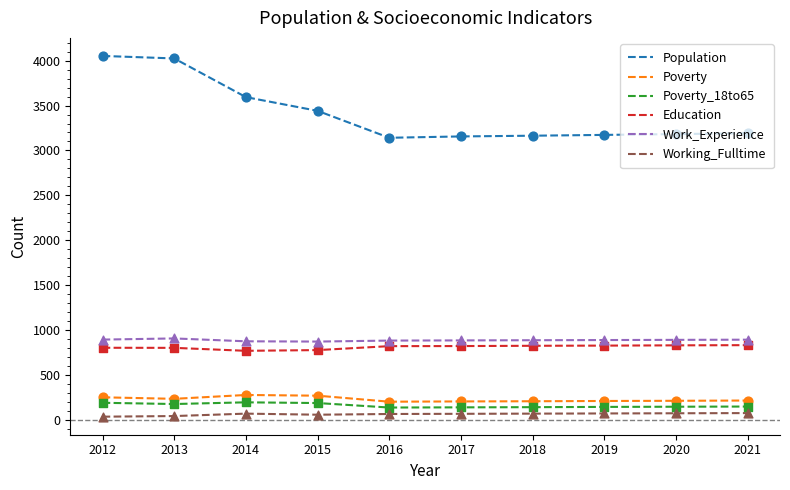

Which series has the largest range (max minus min)?

Population